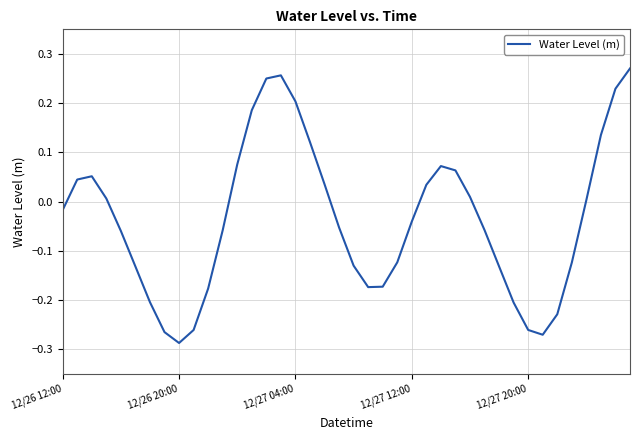

What is the difference between the maximum and minimum values?

0.6